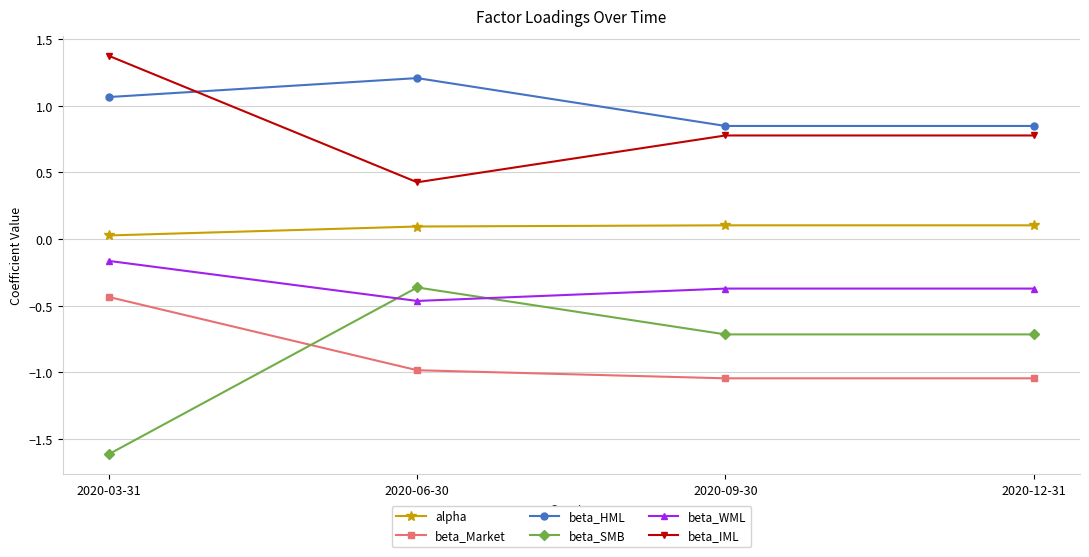

List the series in order of their peak value, highest first.

beta_IML, beta_HML, alpha, beta_WML, beta_SMB, beta_Market